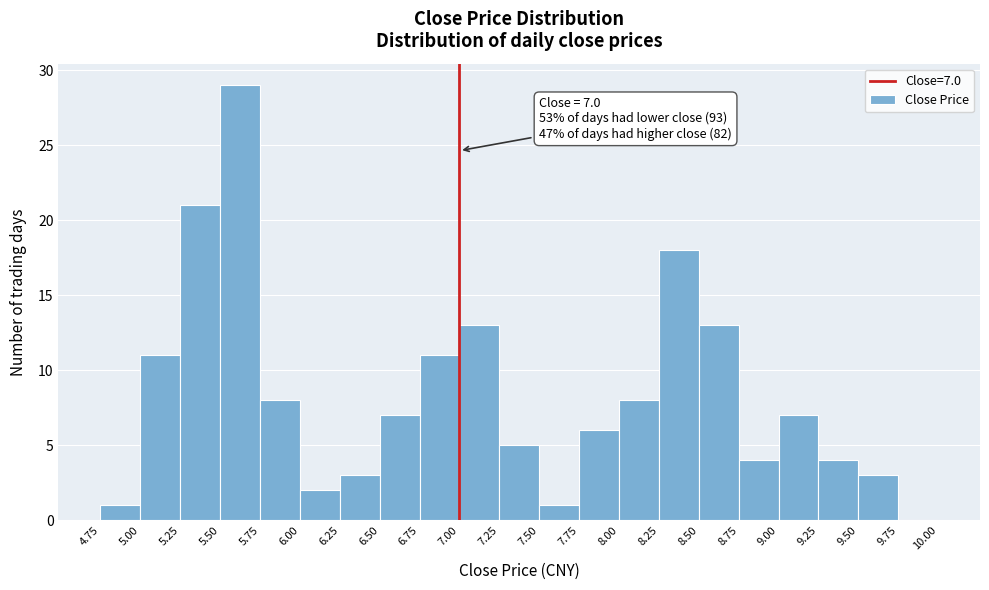

Which range on the x-axis has the tallest bar?

5.50 to 5.75